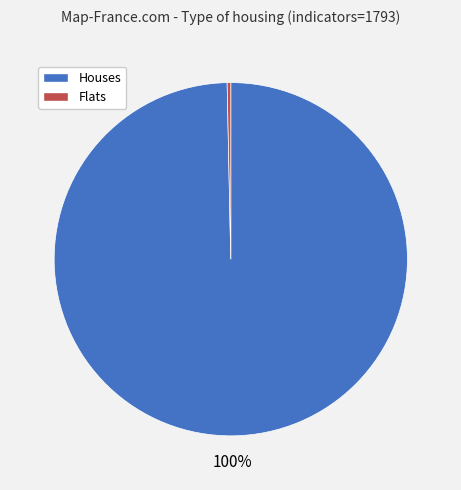

Is there a majority slice in this chart?

Yes